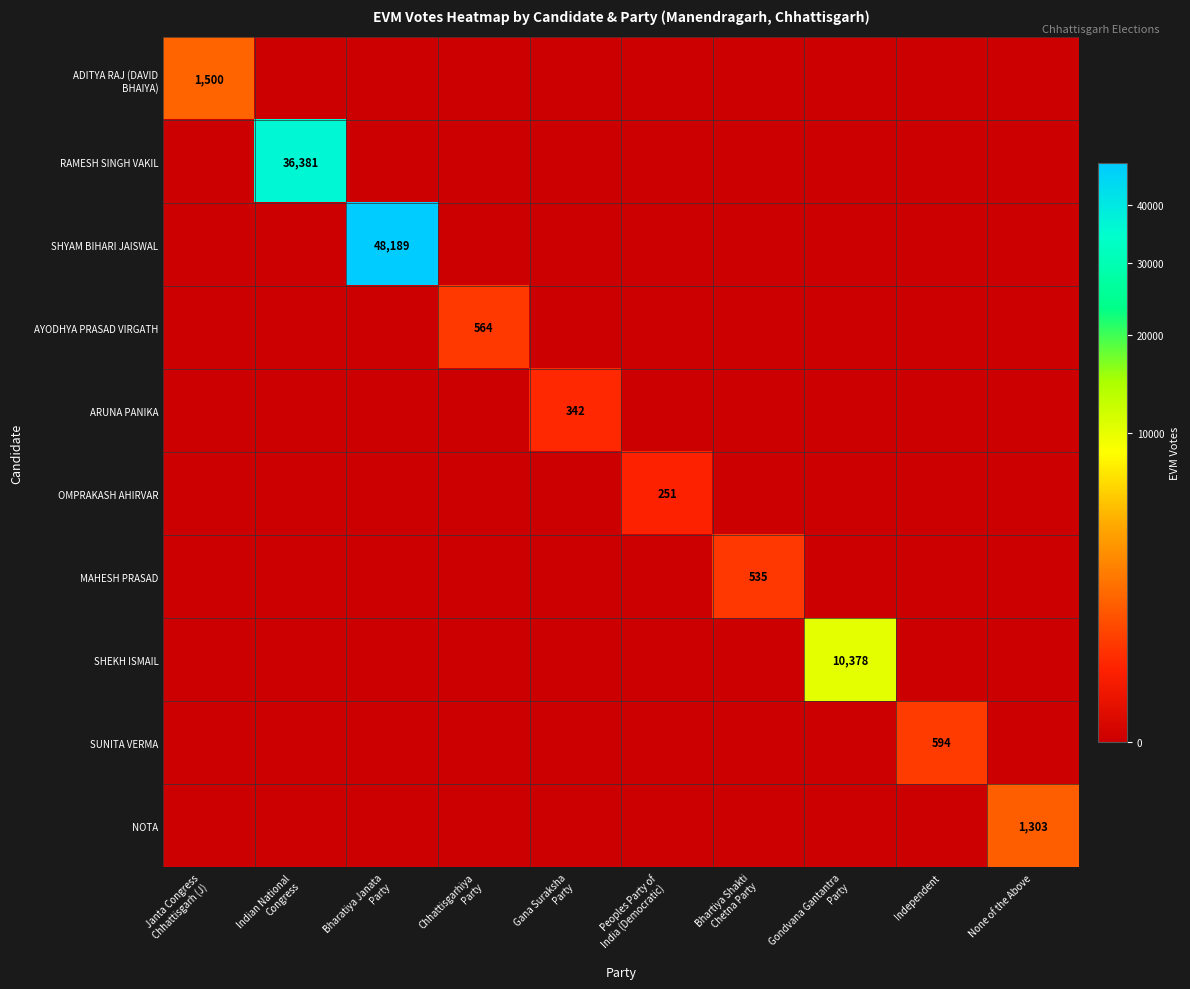

List the labels in order of RAMESH SINGH VAKIL value, largest first.

Indian National Congress, Janta Congress Chhattisgarh (J), Bharatiya Janata Party, Chhattisgarhiya Party, Gana Suraksha Party, Peoples Party of India (Democratic), Bhartiya Shakti Chetna Party, Gondvana Gantantra Party, Independent, None of the Above